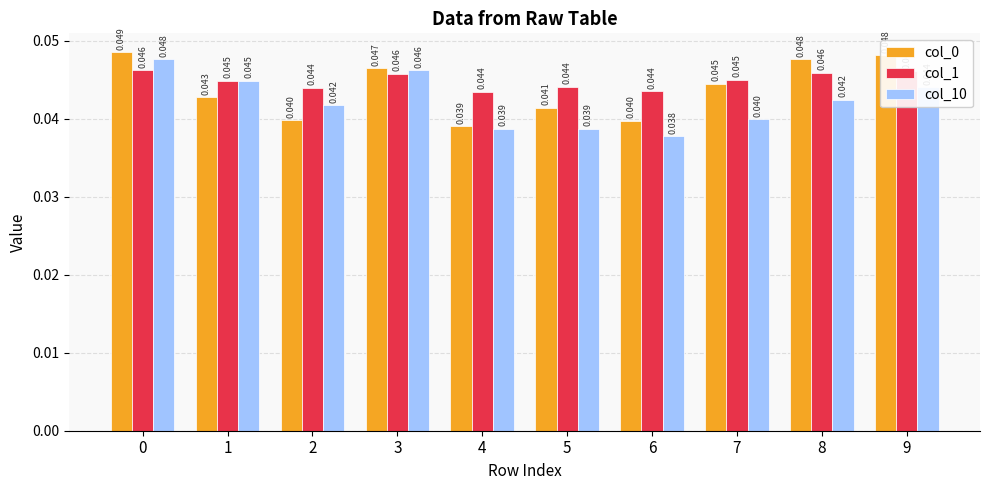

Is the value of col_1 at 7 greater than the value of col_0 at 3?

No